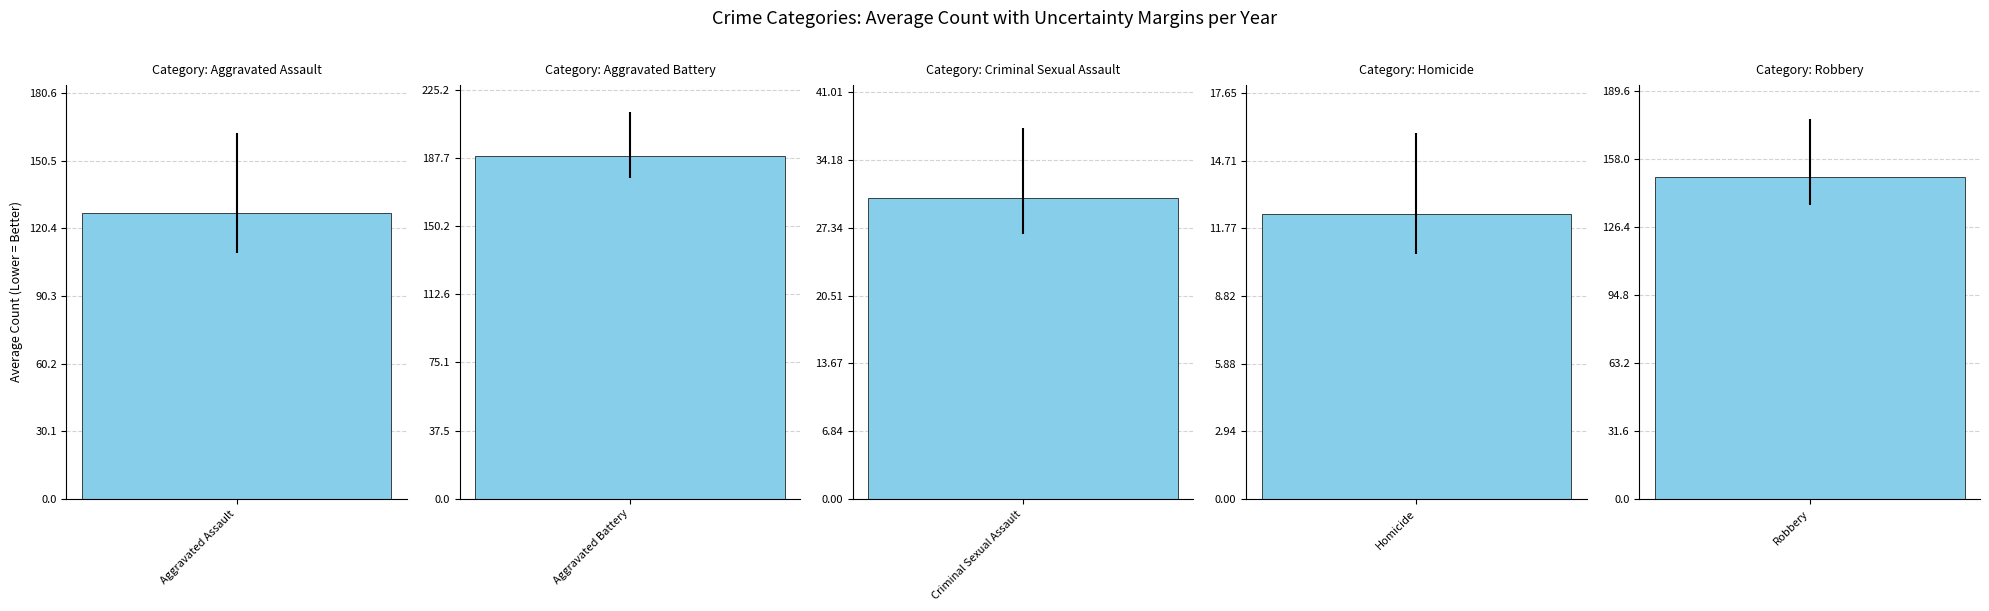

Which series has the widest spread of values?

Aggravated Assault